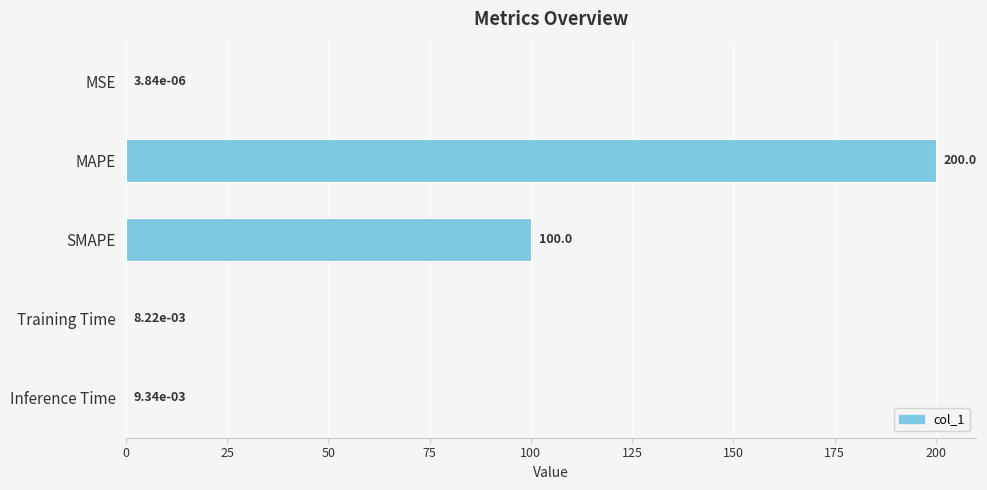

What value does the data have at MAPE?

200.0